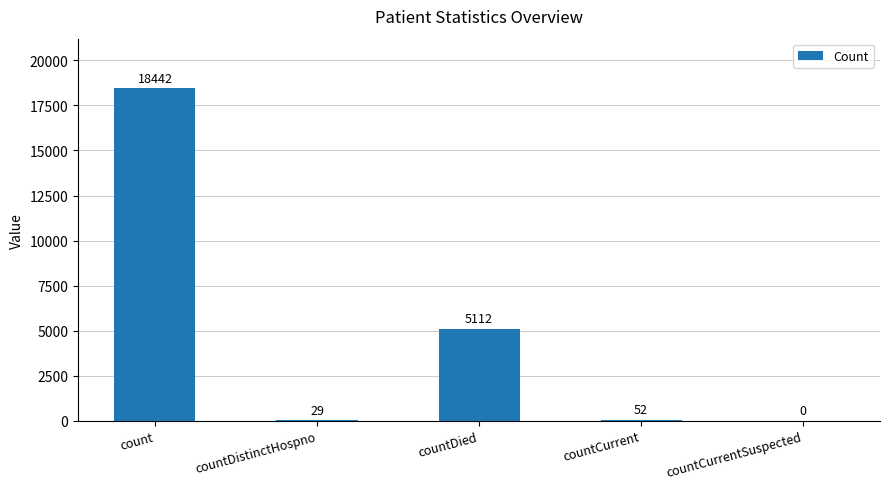

What is the sum of the values at countDistinctHospno and countCurrent?

81